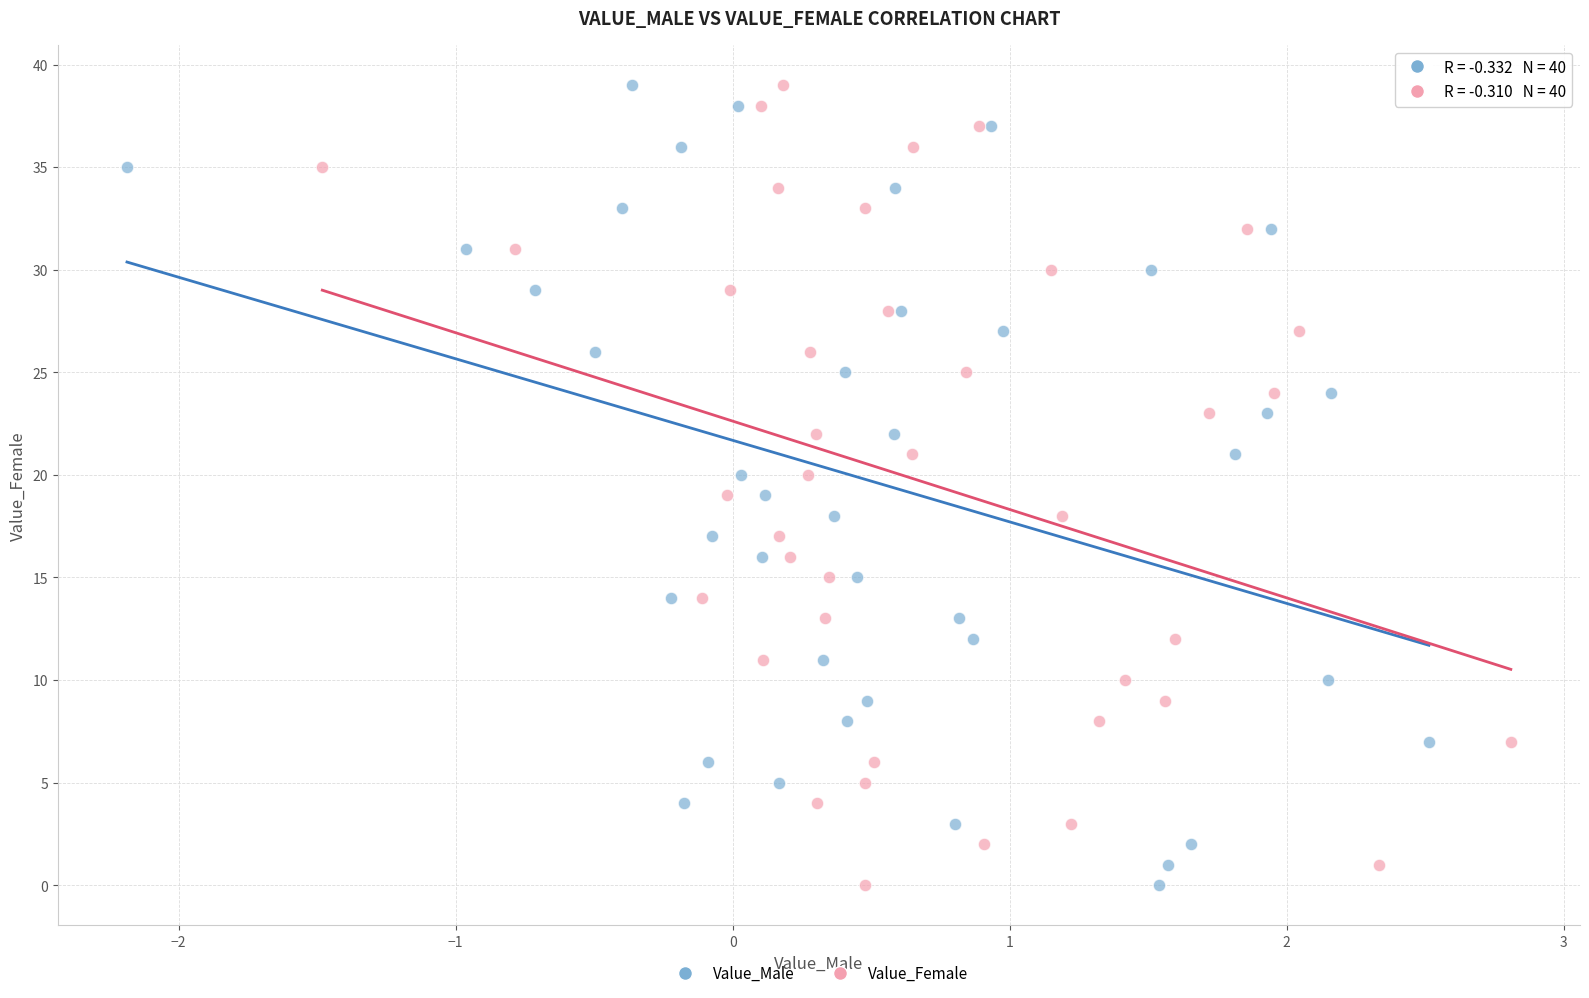

What are all the series names shown in the legend?

Value_Male, Value_Female